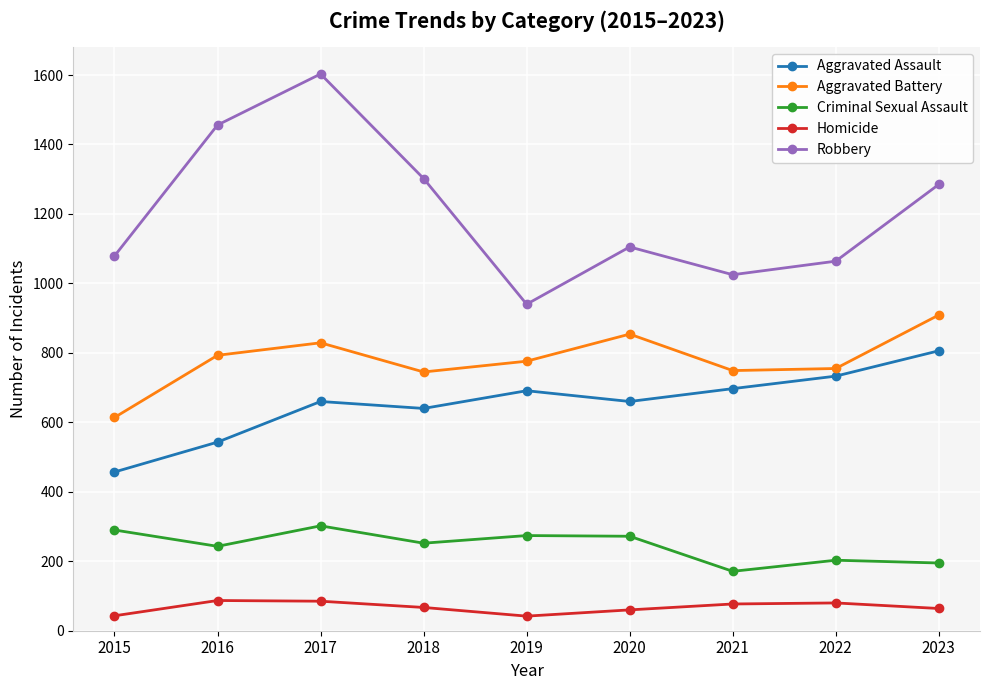

What is the approximate value of Robbery at 2022, to the nearest 10?

1060